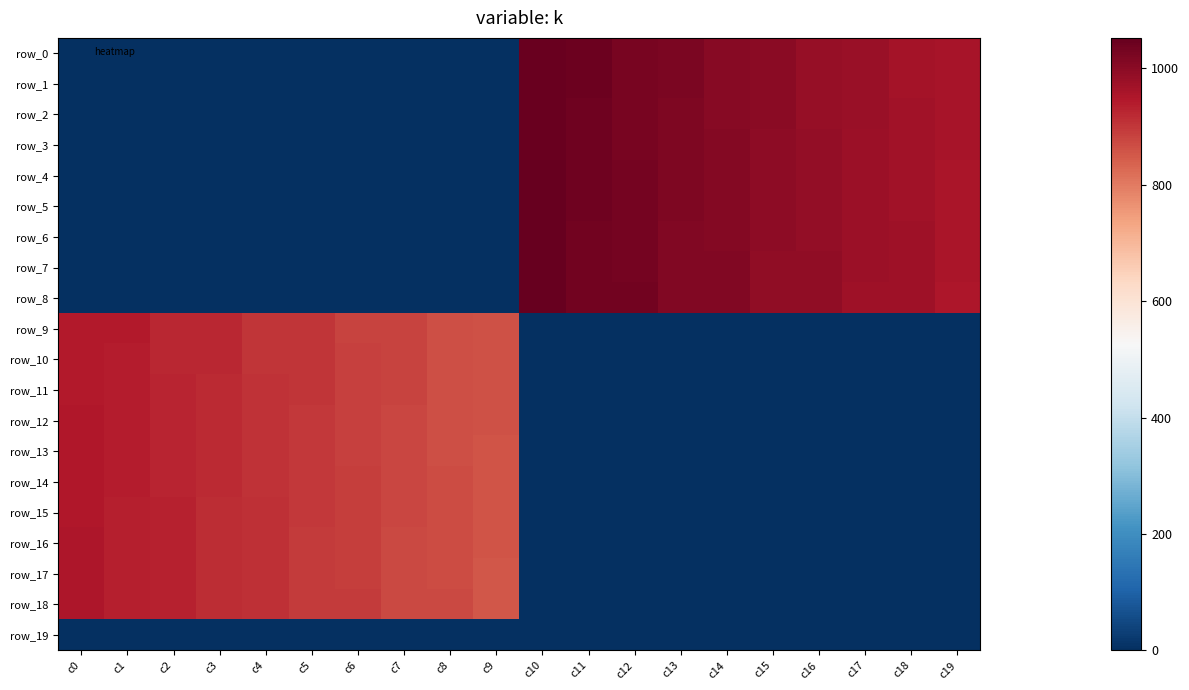

What is the sum of the row_0 values at c13 and c0?

1021